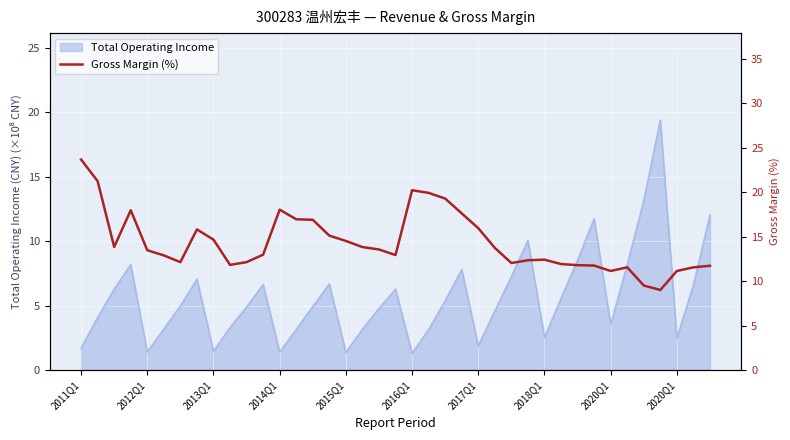

What is the difference between the values at 2012Q1 and 10?

9.1